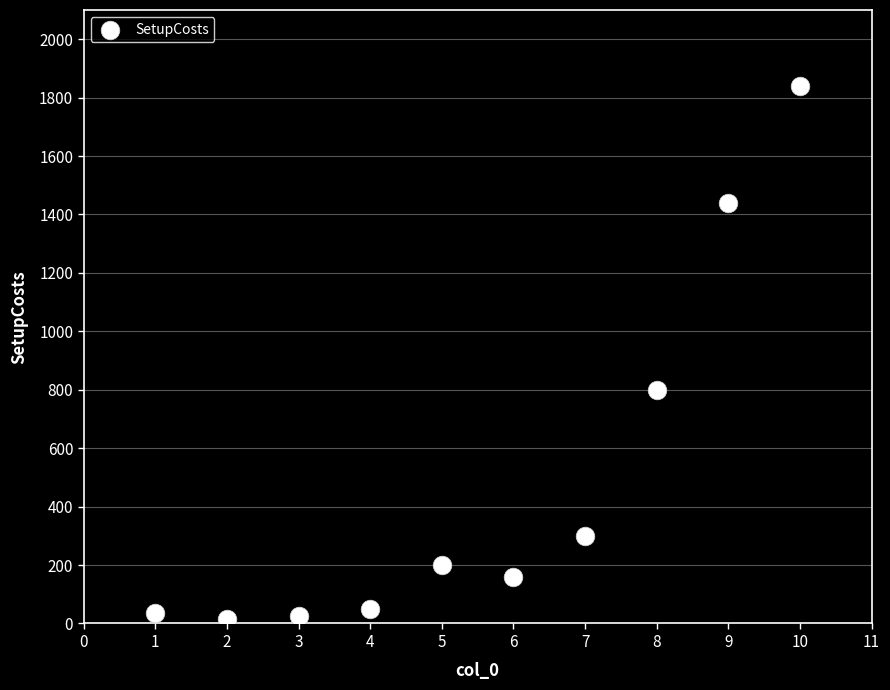

What is the range of X values (max minus min)?

9